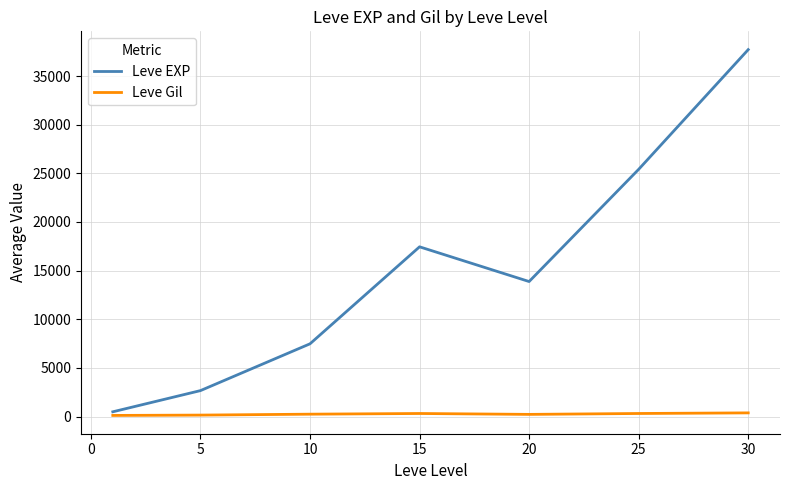

Which series has the largest total across all categories?

Leve EXP